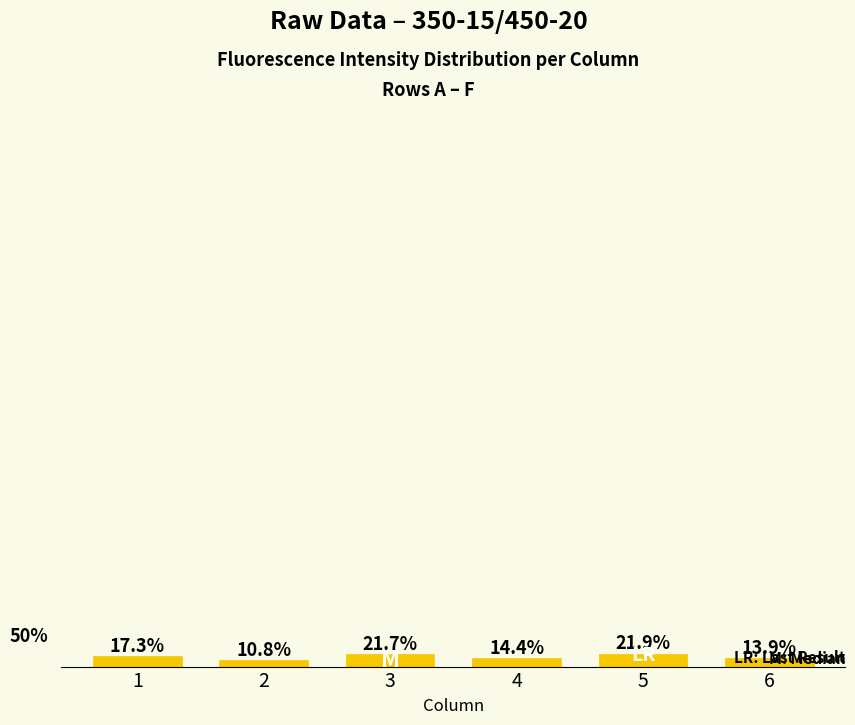

Rank the categories by value from highest to lowest.

5, 3, 1, 4, 6, 2